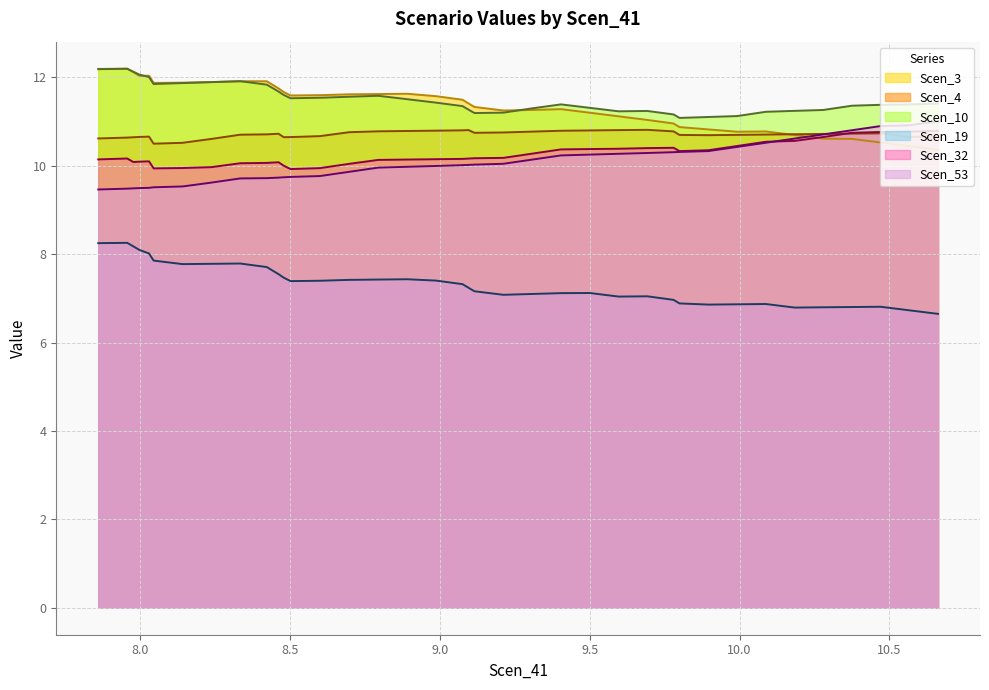

Does the chart have visible grid lines?

Yes